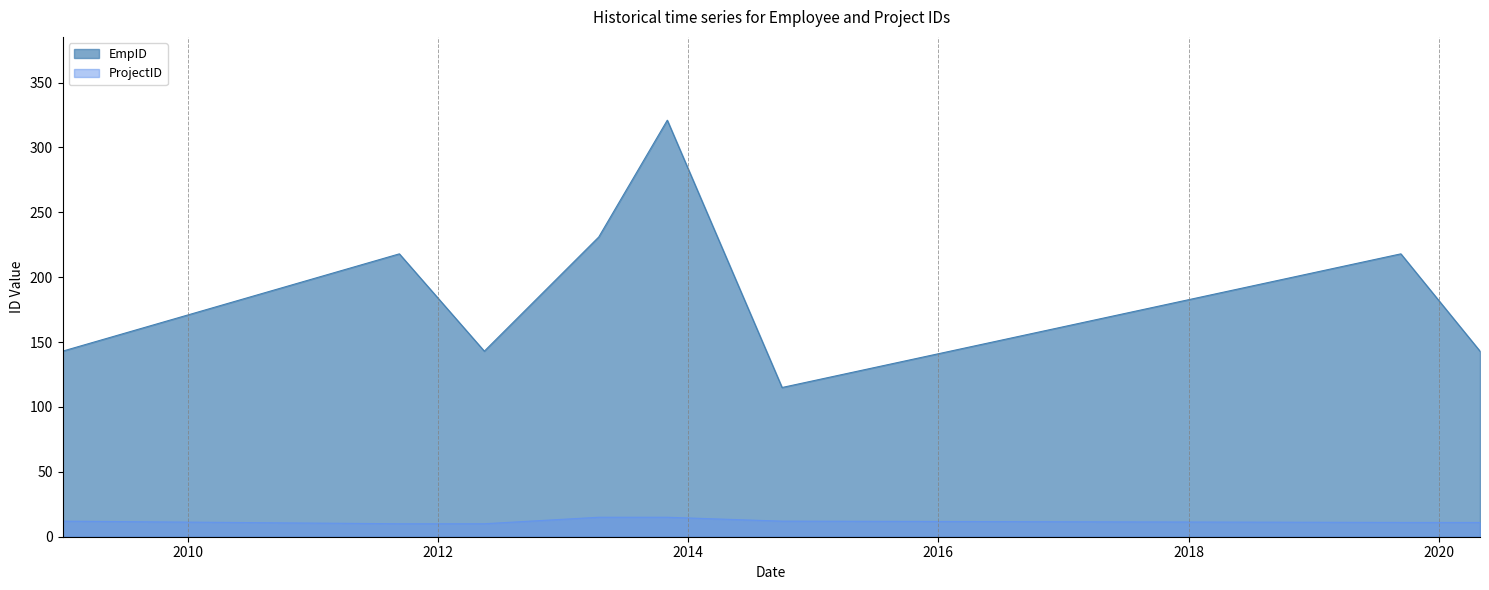

What is the difference between the maximum and second lowest values in the ProjectID series?

5